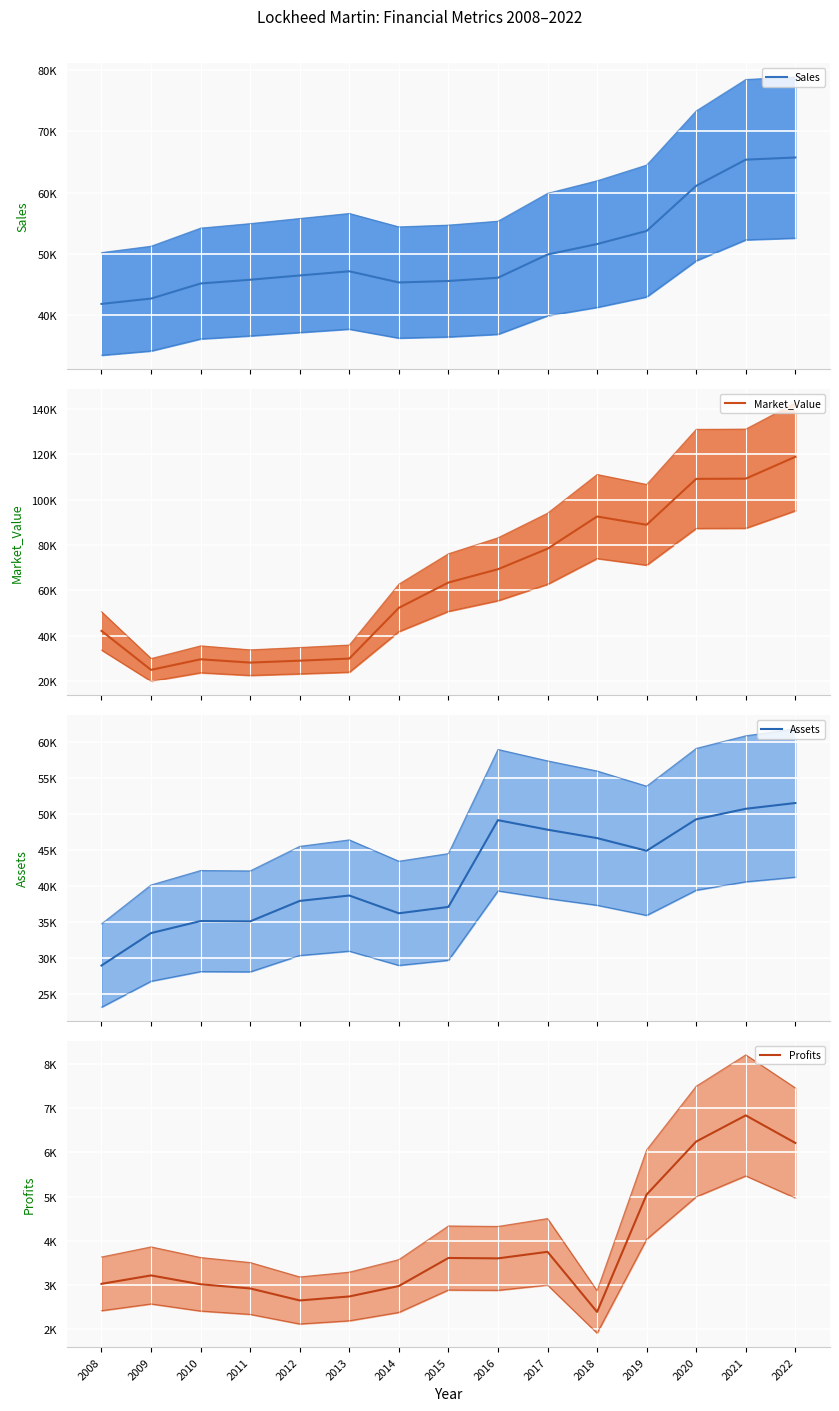

What are all the series names shown in the legend?

Sales, Market_Value, Assets, Profits